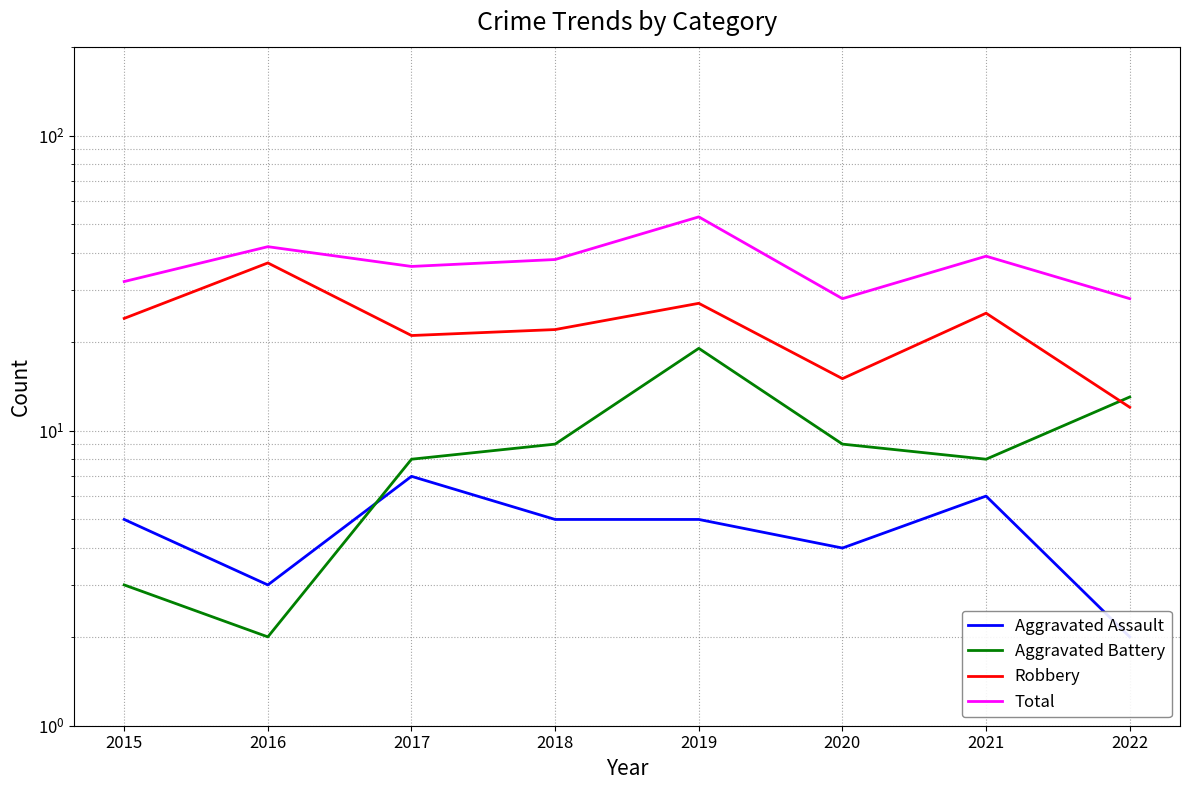

Is this an area chart (filled region under the line)?

No